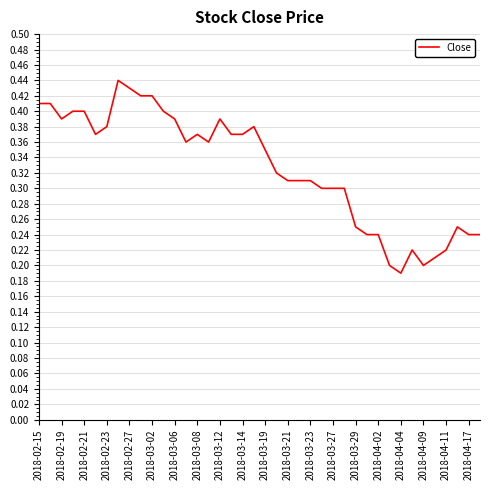

Between 2018-03-29 and 2018-03-02, which is larger?

2018-03-02